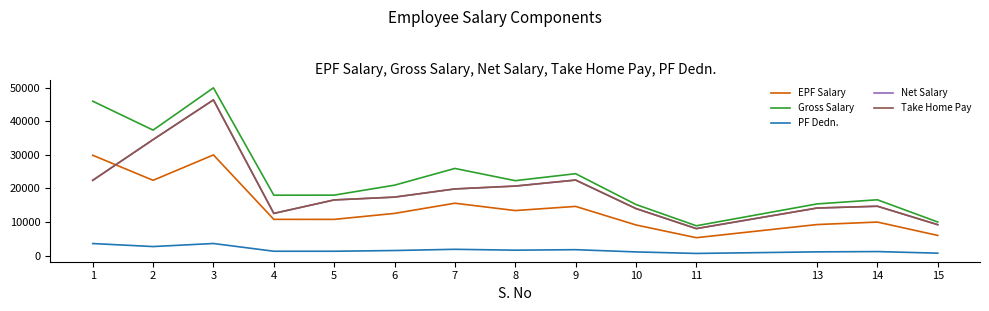

Is this an area chart (filled region under the line)?

No